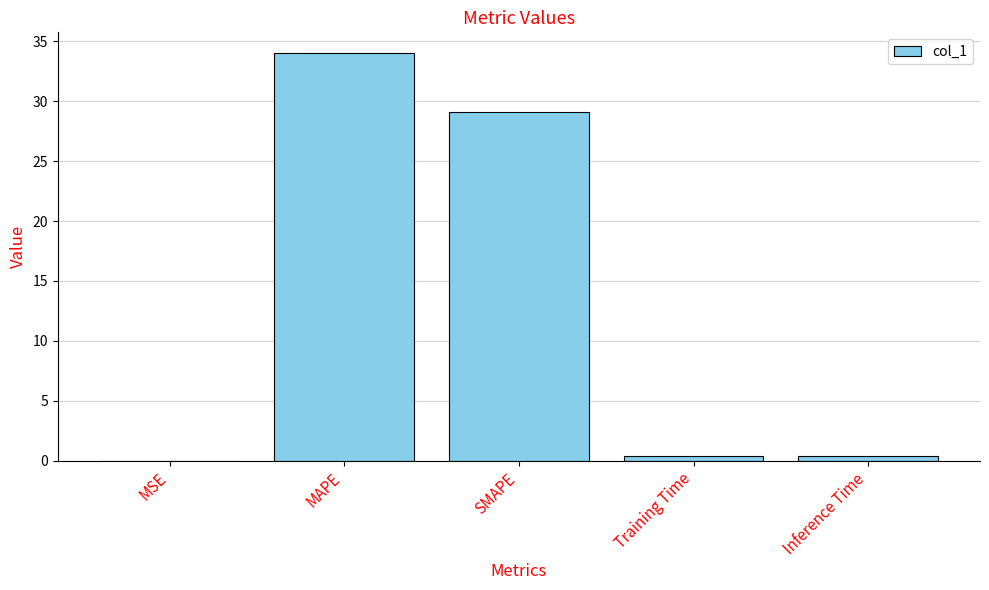

Which category has the highest value across all series?

MAPE